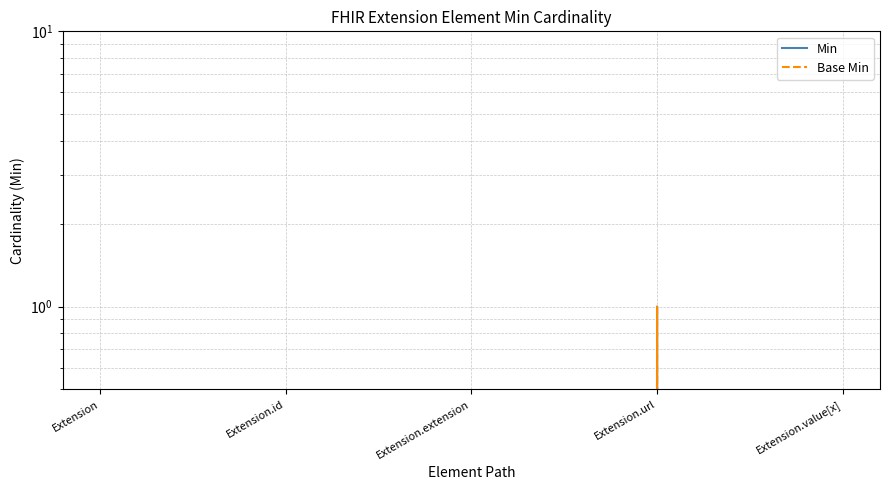

Reading left to right, what are all the values shown in this chart?

Min: 0	0	0	1	0
Base Min: 0	0	0	1	0